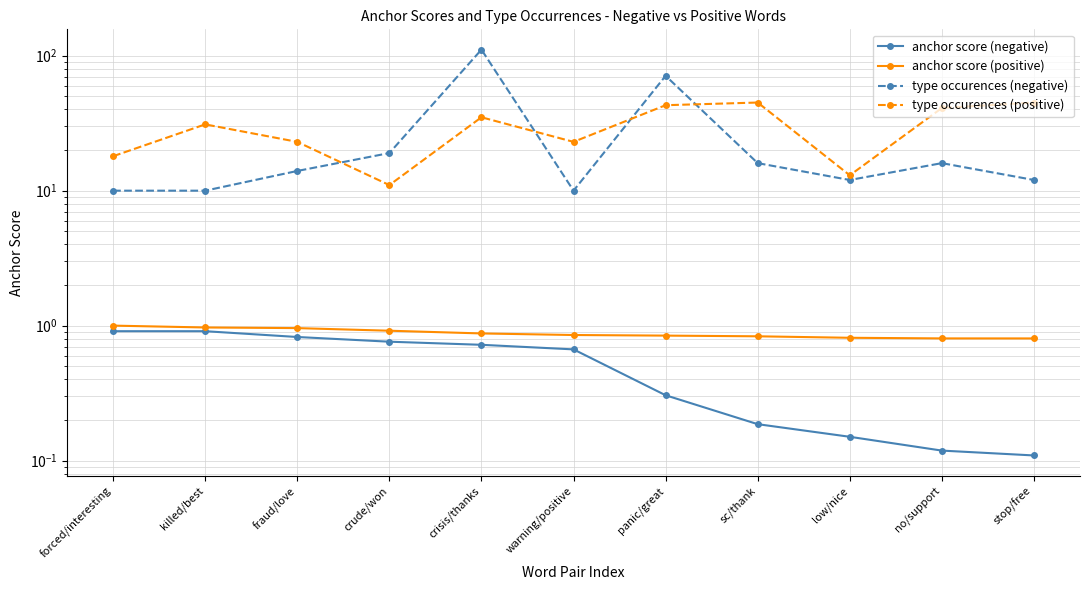

What is the value of the type occurences (negative) point at the 8th from the left?

16.0